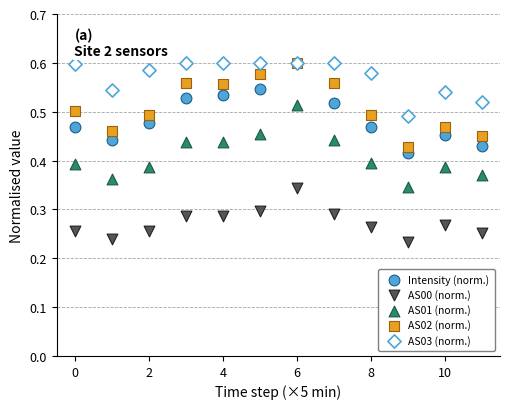

Which series has the largest Y range (max minus min)?

Intensity (norm.)